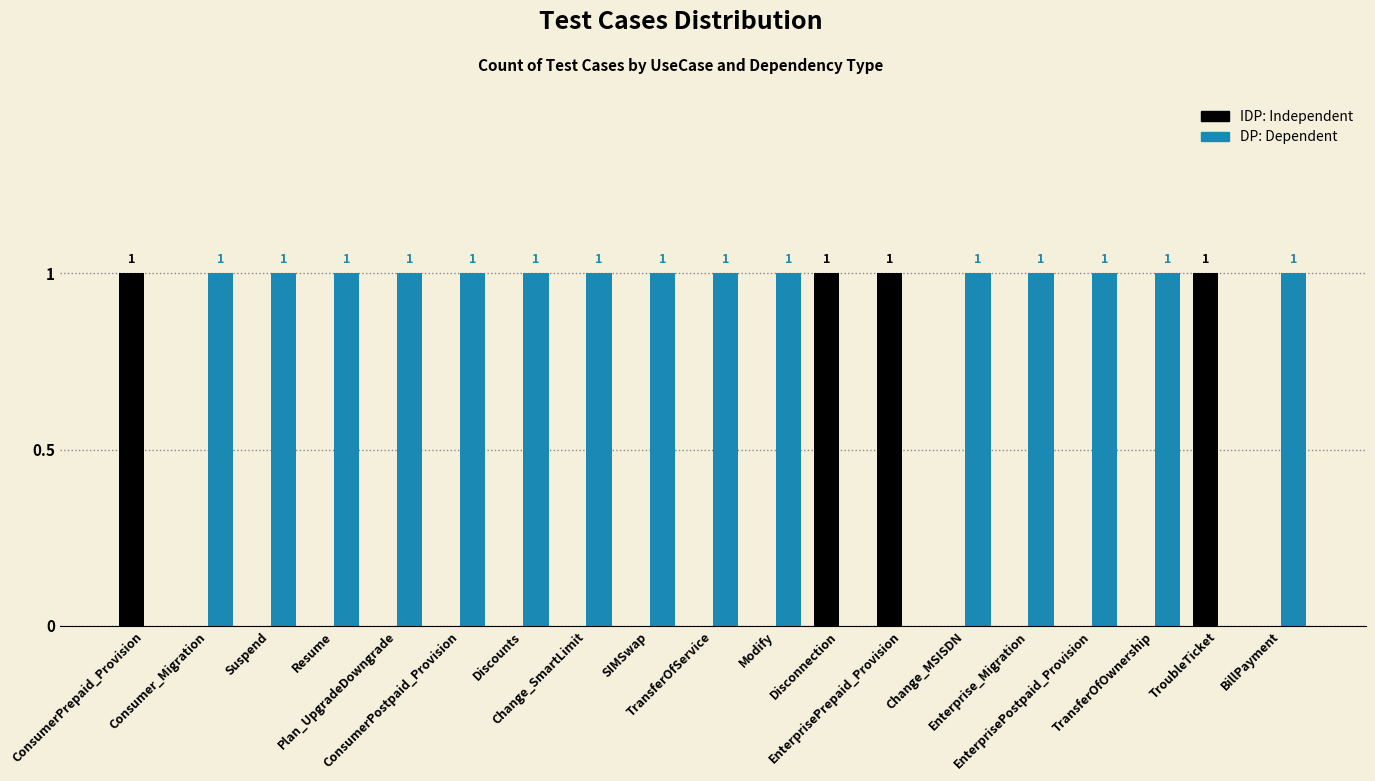

How many data points does each series have?

19